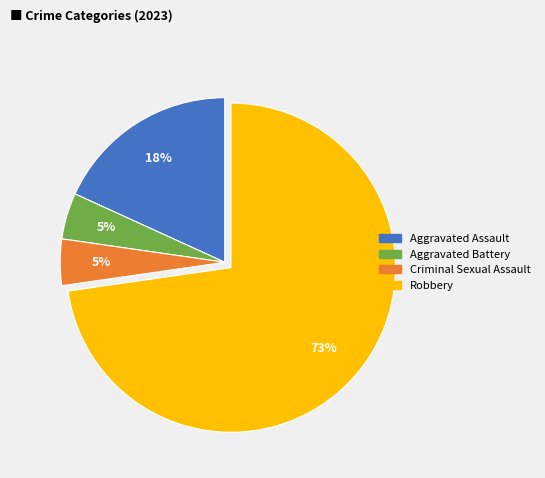

How many slices are in this pie chart?

4